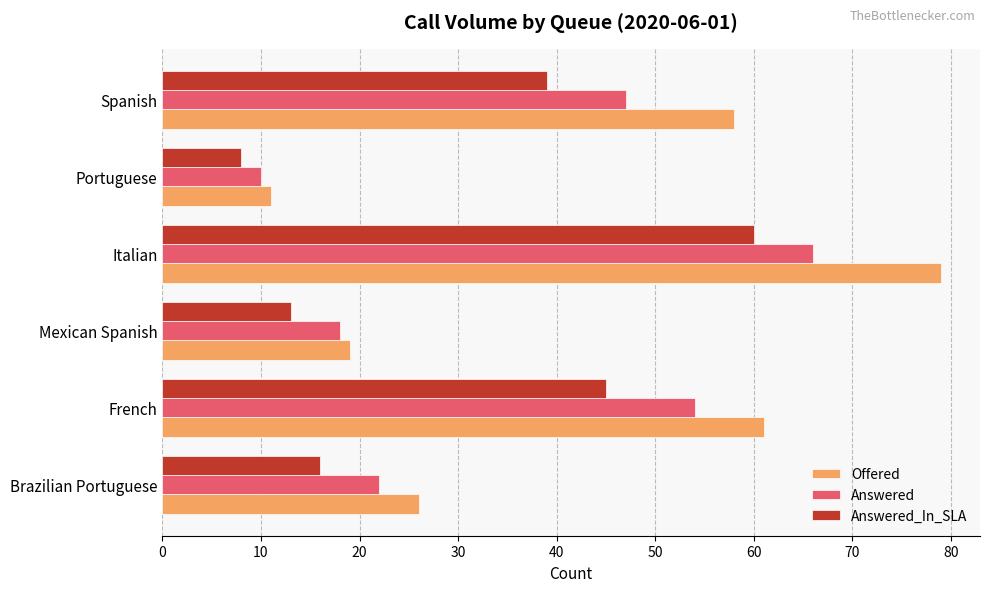

What is the maximum value for Offered?

79